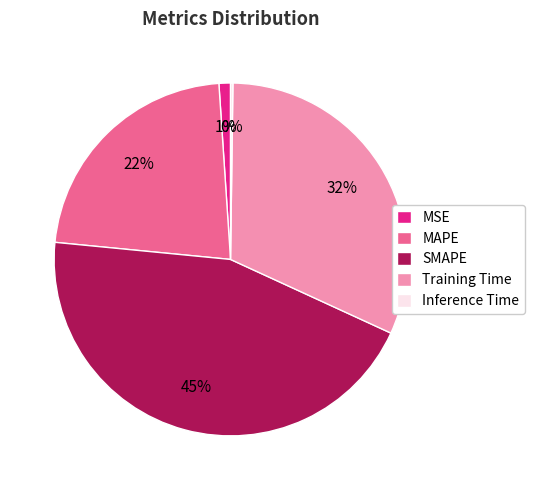

Do MSE and Training Time together represent more than half of the pie?

No